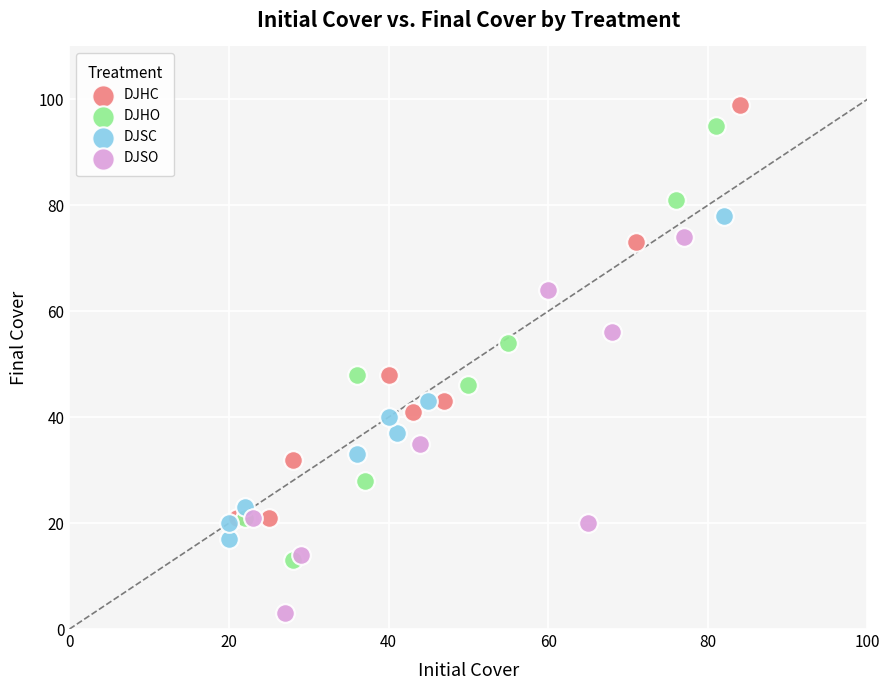

Which series has the widest spread of Y values?

DJHO